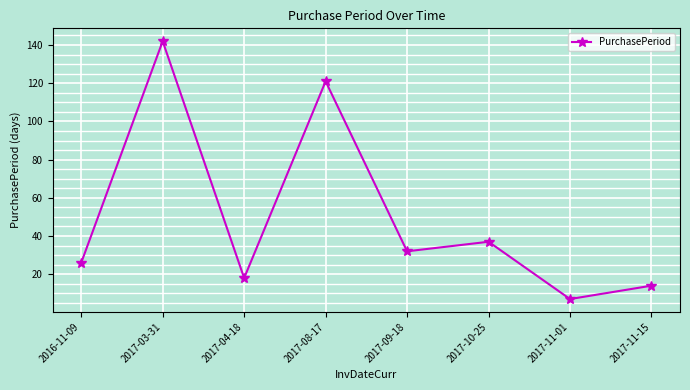

List the labels in order of value, smallest first.

2017-11-01, 2017-11-15, 2017-04-18, 2016-11-09, 2017-09-18, 2017-10-25, 2017-08-17, 2017-03-31